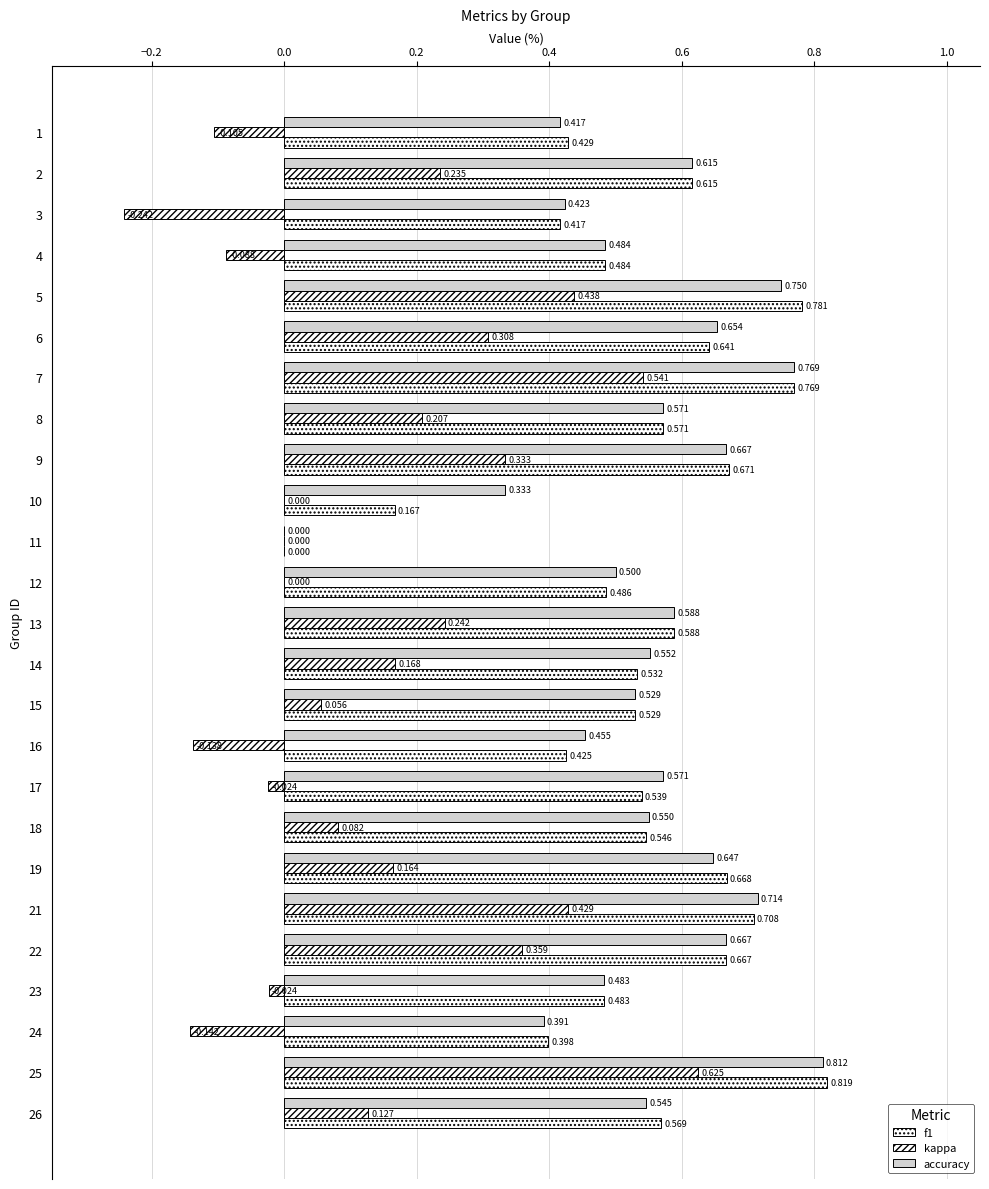

What is the highest value of the f1 series?

0.8